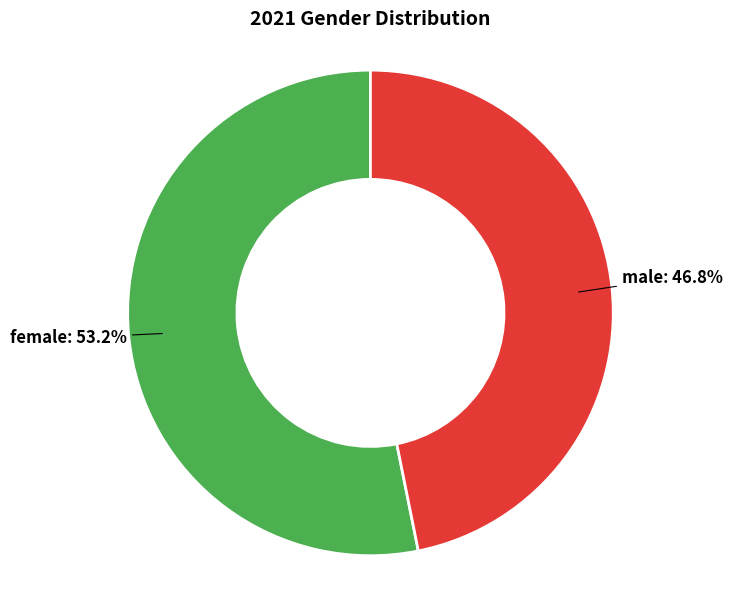

Is there a majority slice in this chart?

Yes